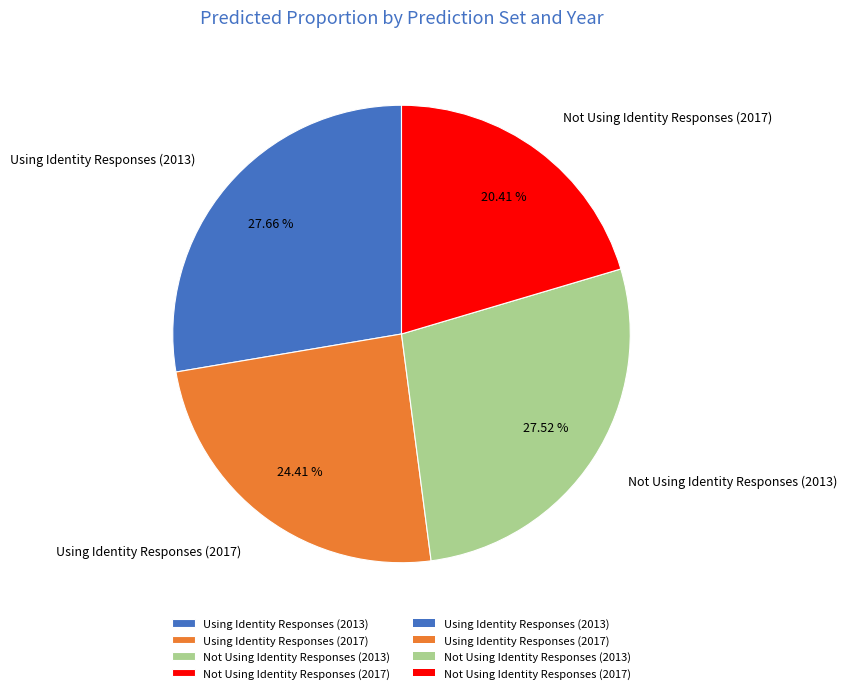

What percentage is the Not Using Identity Responses (2013) slice, to the nearest percent?

28%